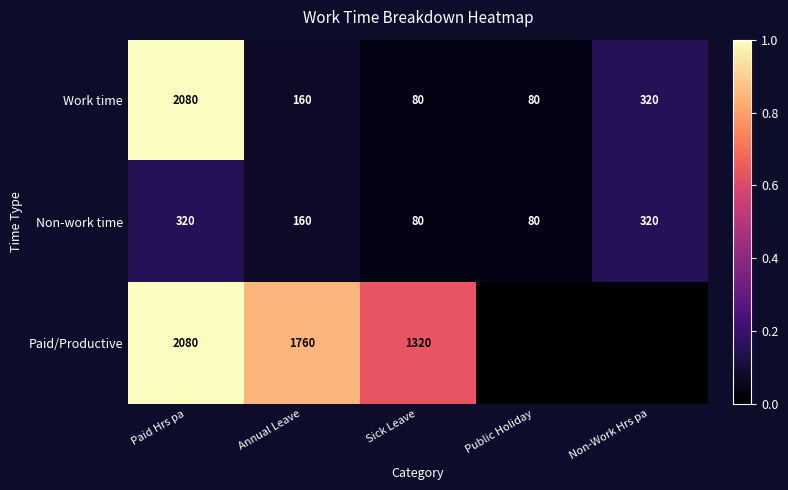

What is the highest value of the Work time series?

2080